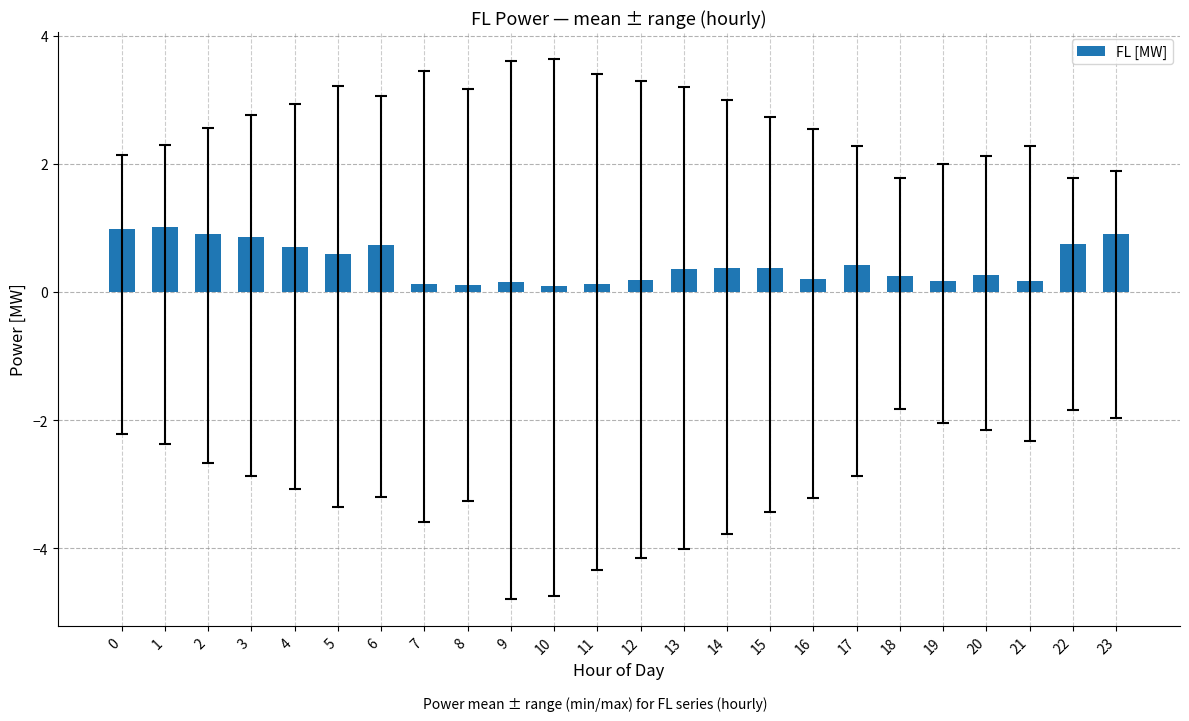

True or false: the data shows 0.2 at 18.

True